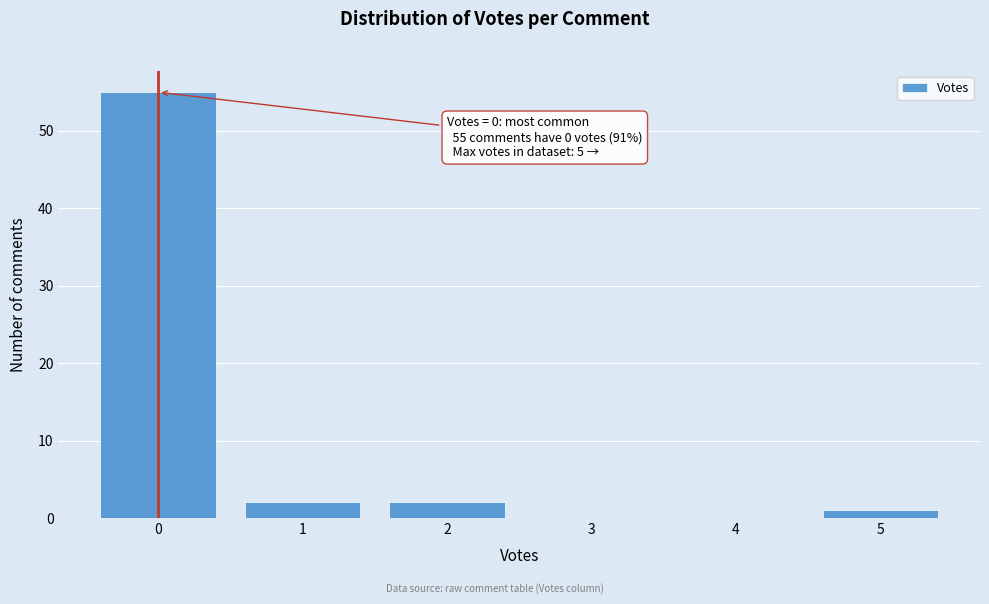

Reading left to right, transcribe all the data shown in this chart.

0=55	1=2	2=2	3=0	4=0	5=1